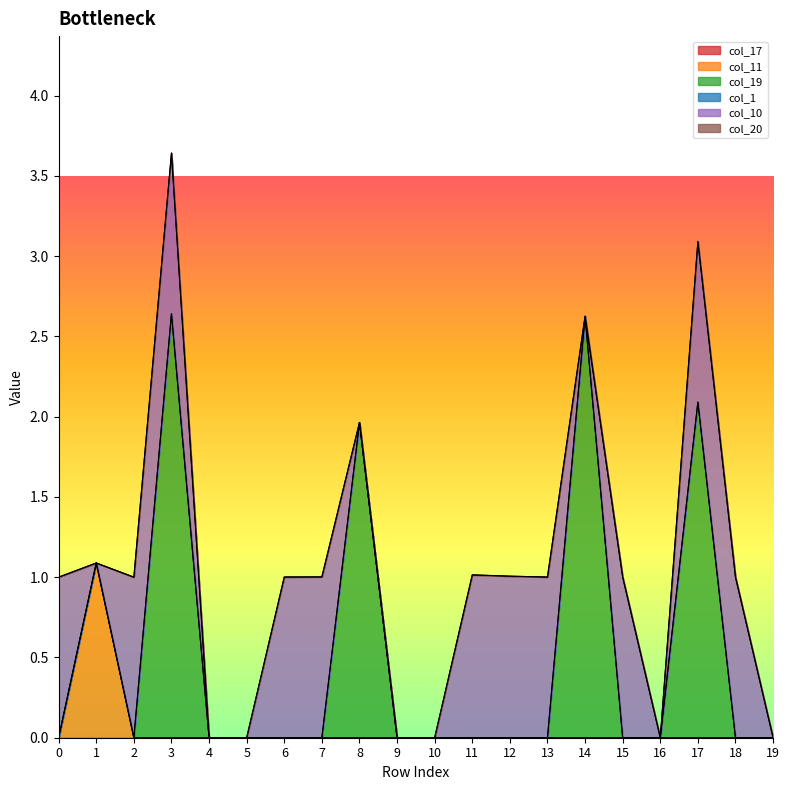

Count the number of data series in this chart.

6